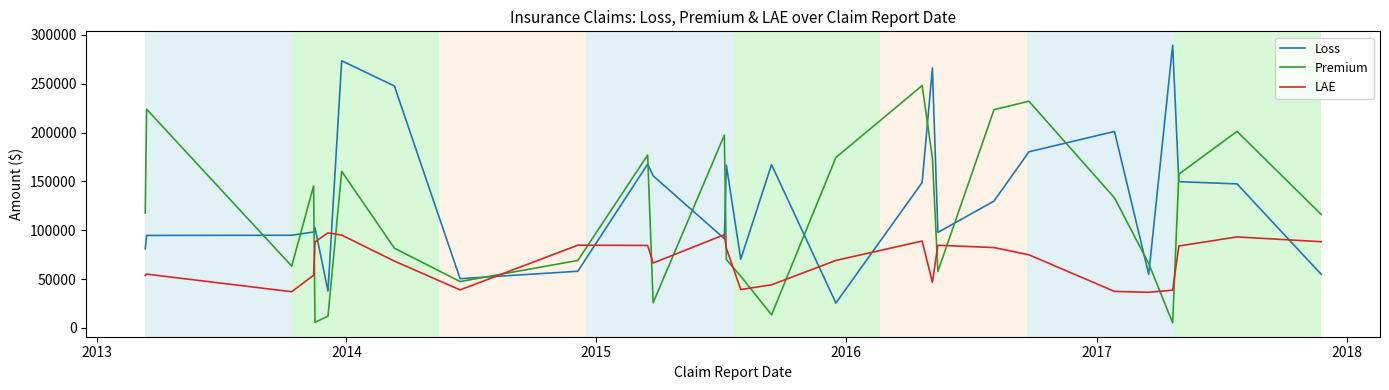

List the series in order of their overall mean, highest first.

Loss, Premium, LAE